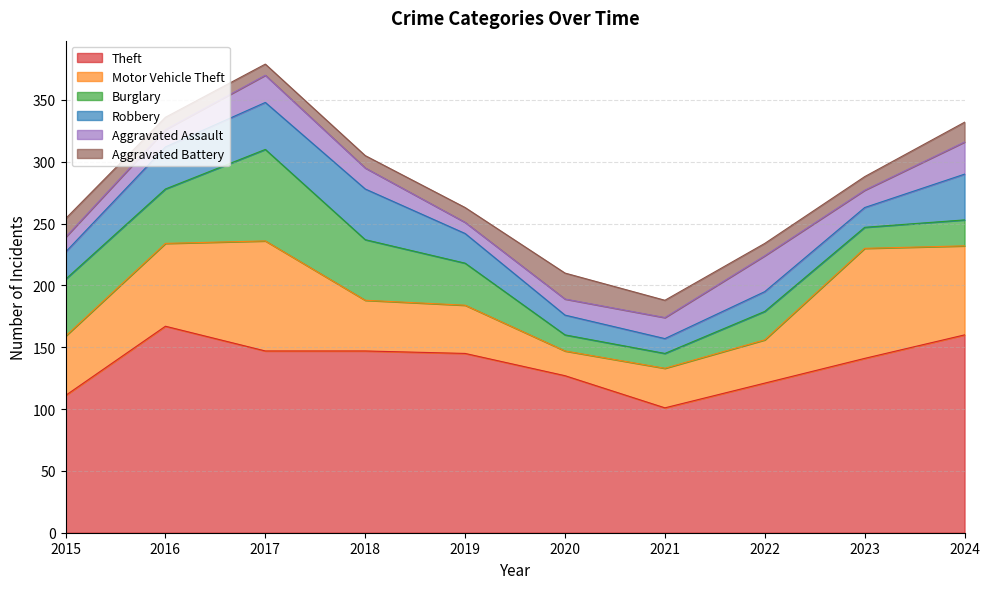

Does the chart have visible grid lines?

Yes